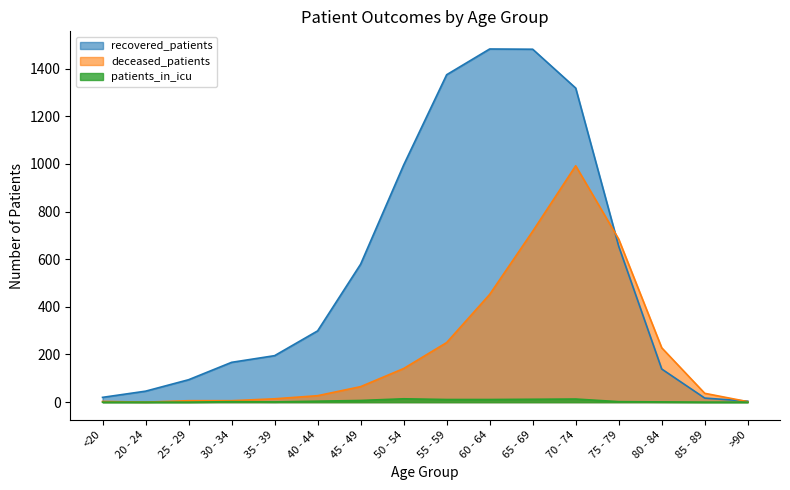

Which series has the largest total across all categories?

recovered_patients